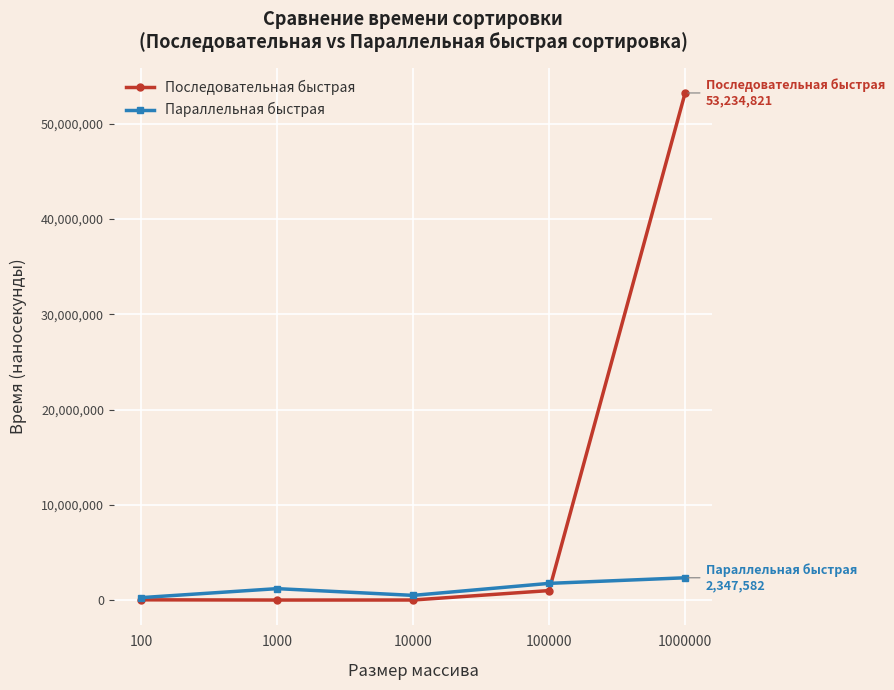

What is the spread (max minus min) of values at 10000?

486323